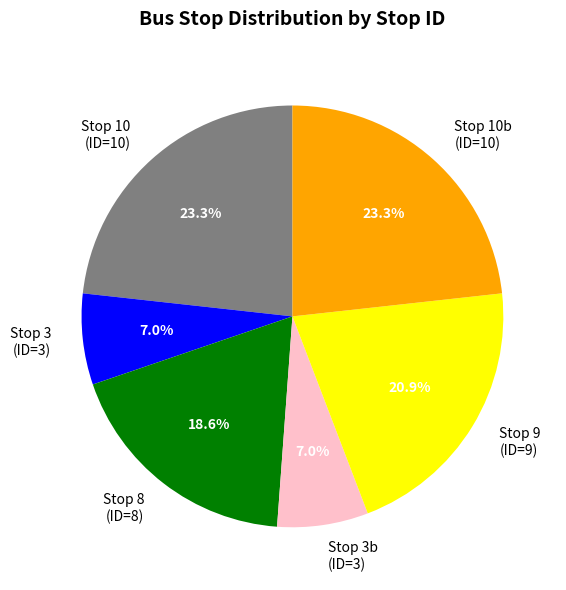

How many slices are in this pie chart?

6